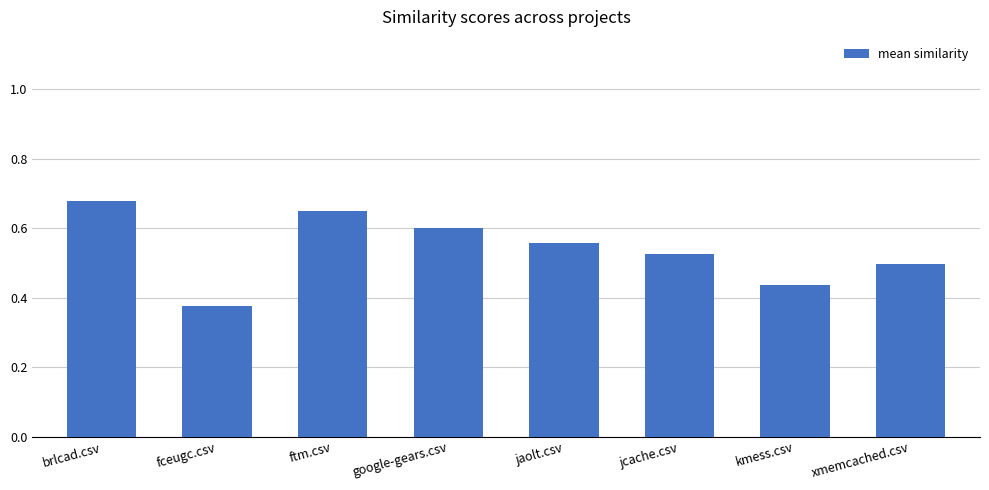

What is the sum of all values?

4.3